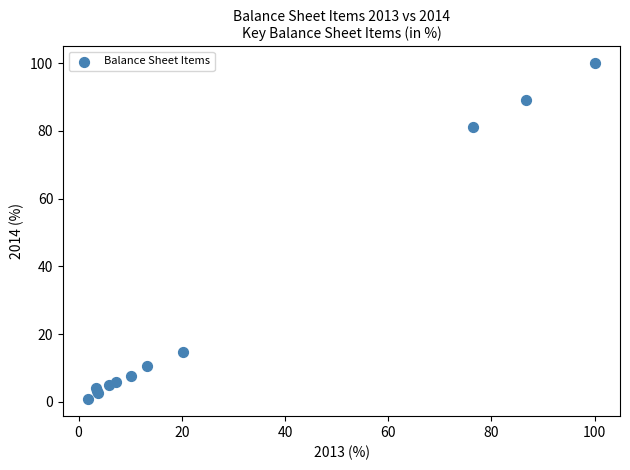

What Y value in the scatter plot is closest to 50?

81.2